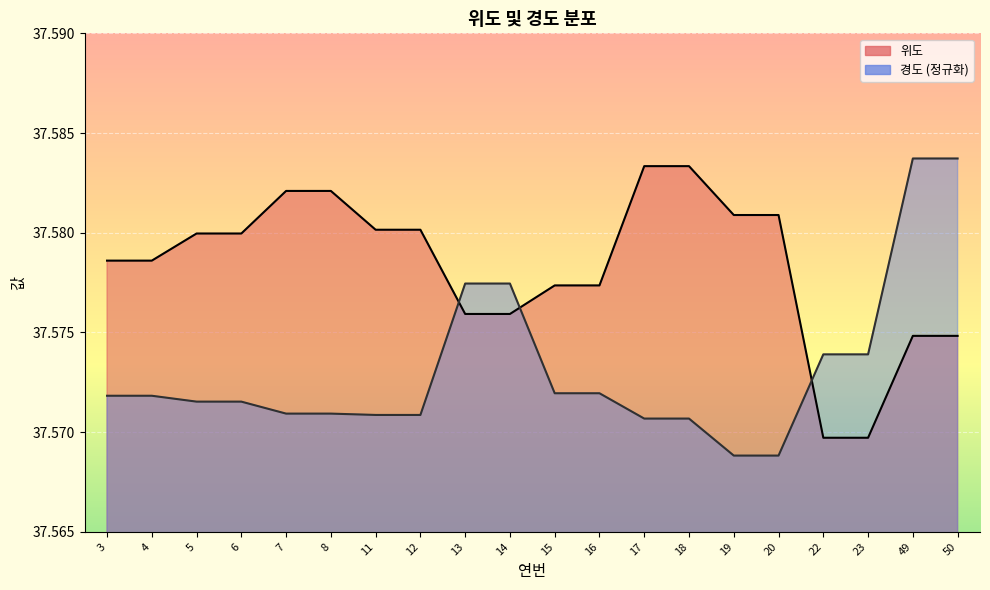

At how many categories does at least one series exceed 37?

20